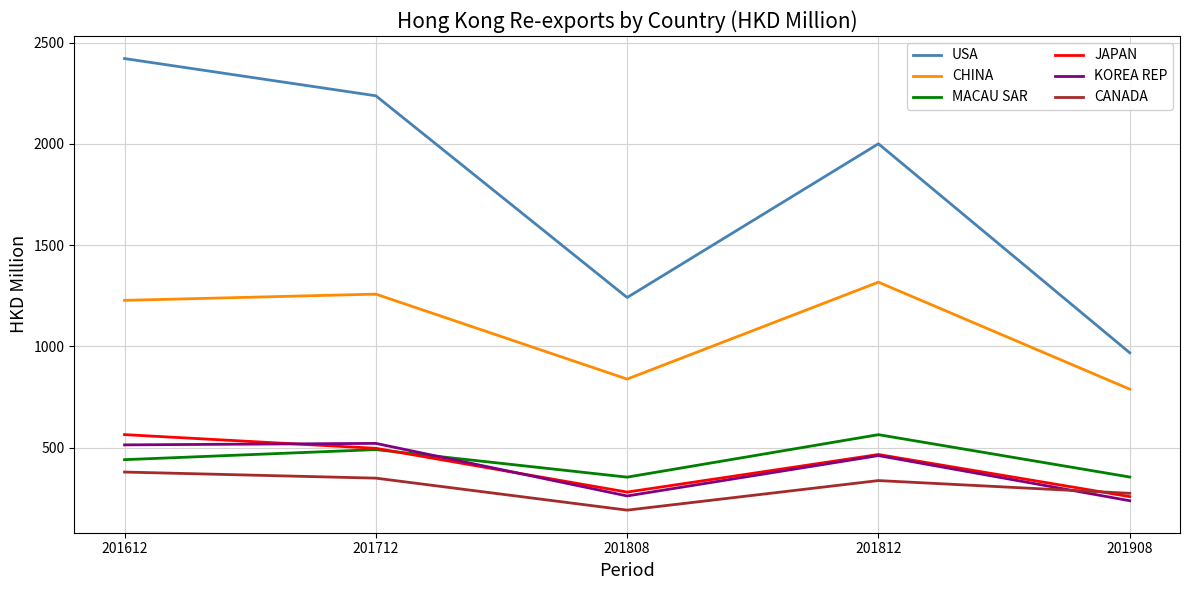

Where is the first local minimum for JAPAN?

201808